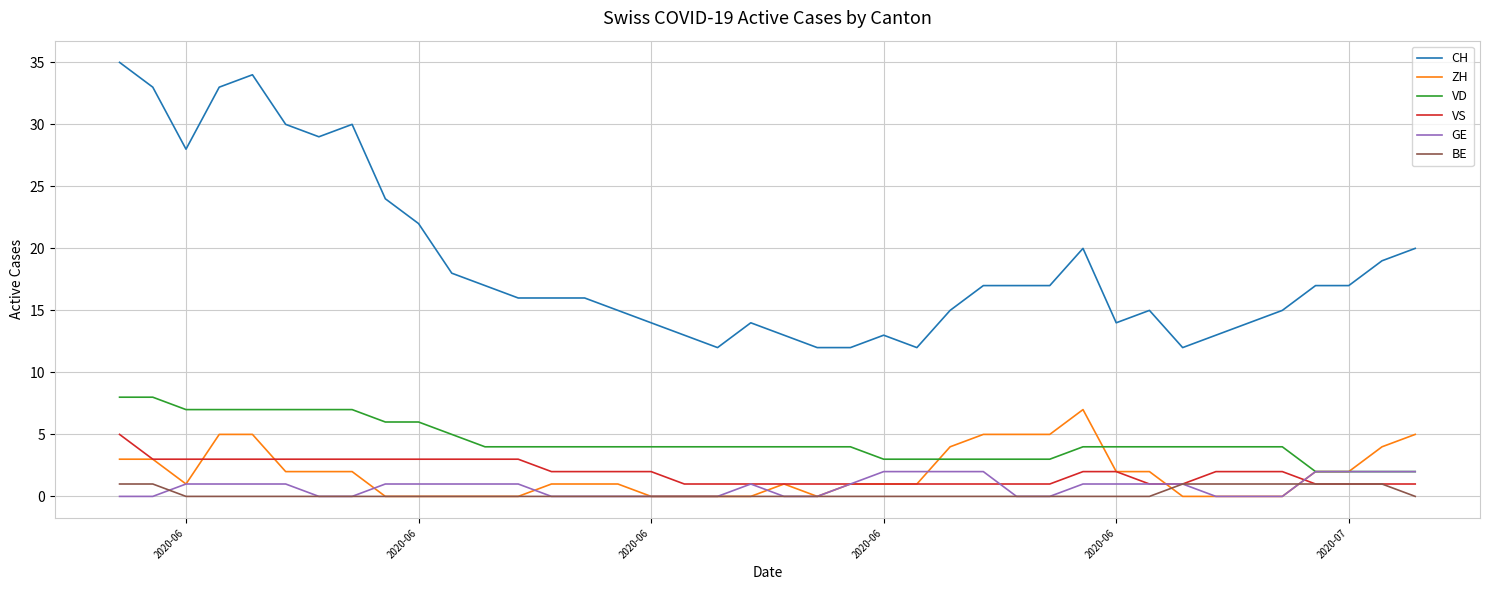

How many categories are shown in the chart?

40